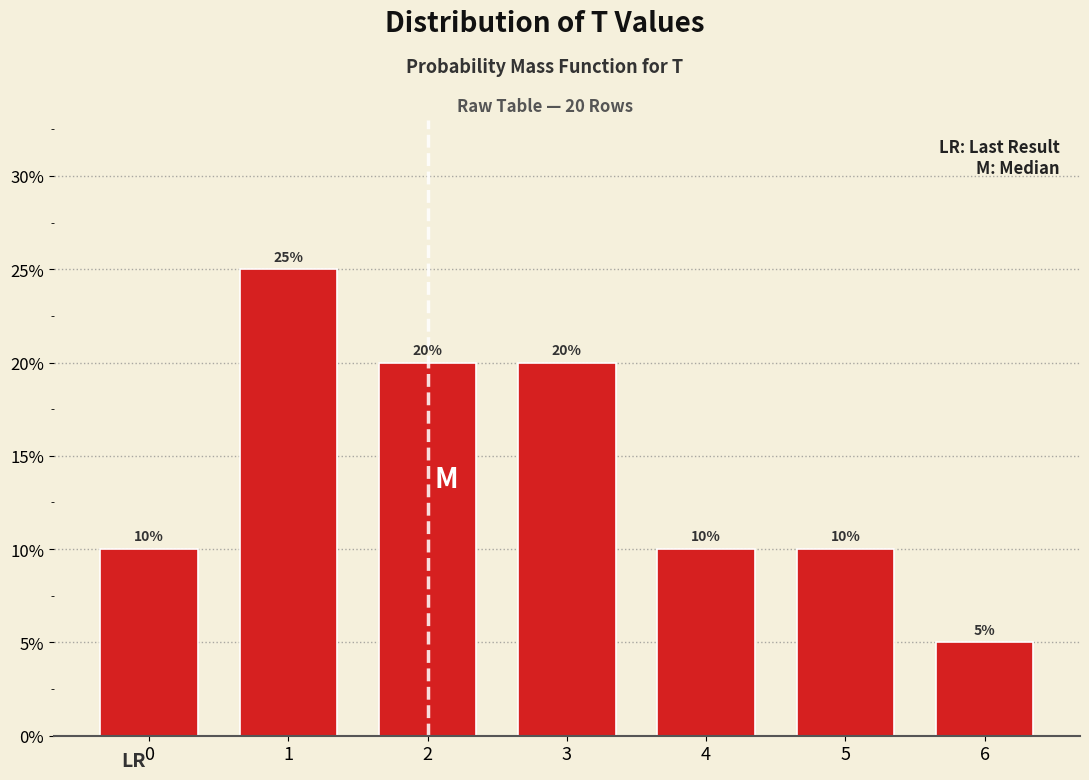

Are the bars horizontal?

No